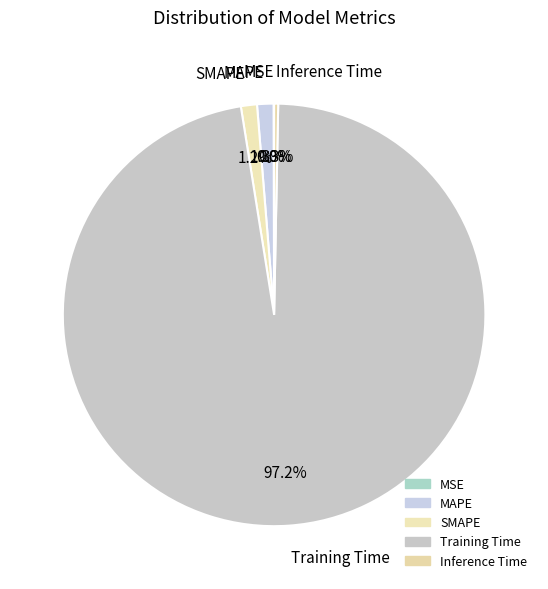

Which category has the biggest portion of the pie?

Training Time